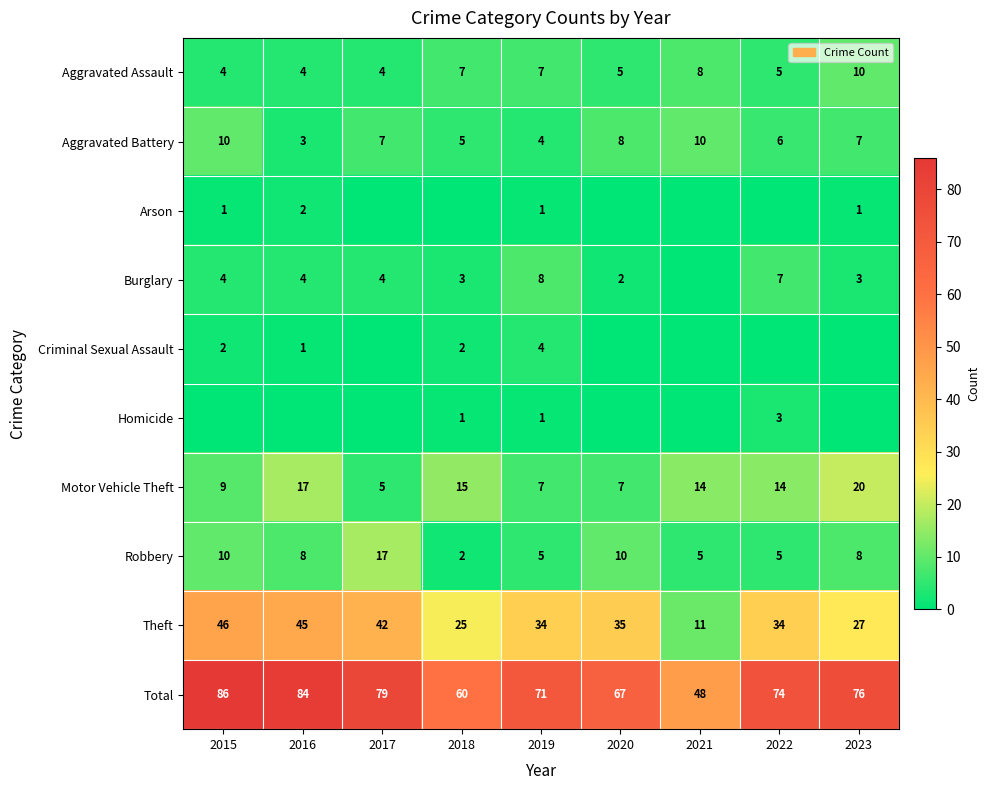

Is it true that Total equals 60 at 2018?

True